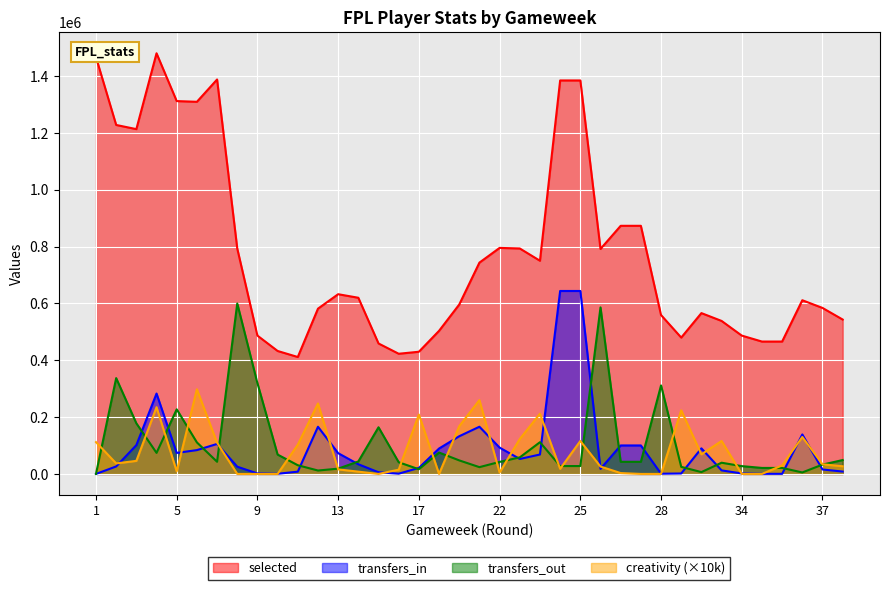

What is the total value across all series at 38?

627660